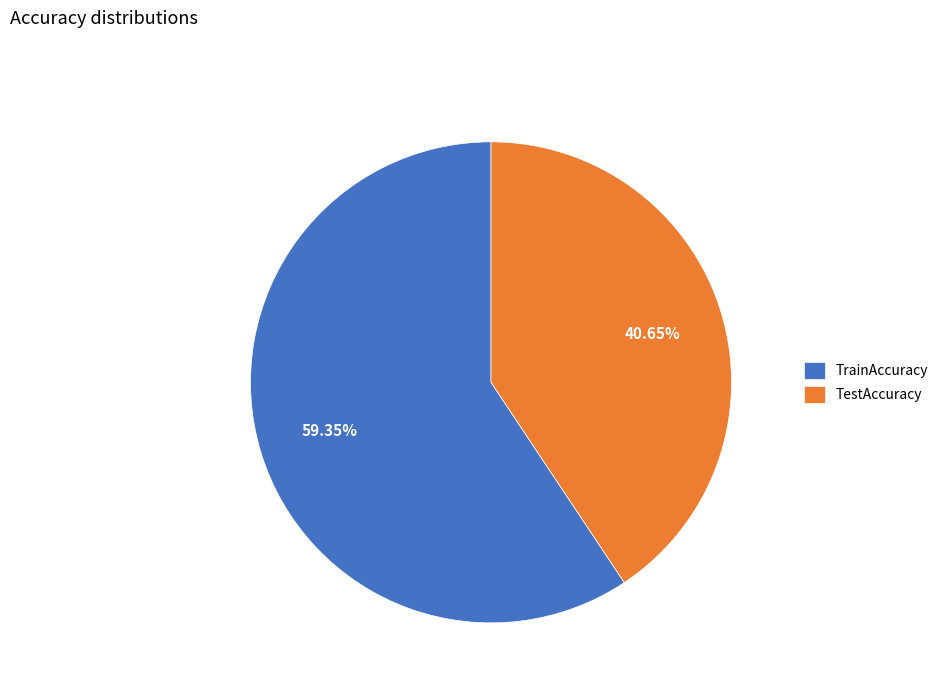

What percentage do TrainAccuracy and TestAccuracy together represent?

100.0%